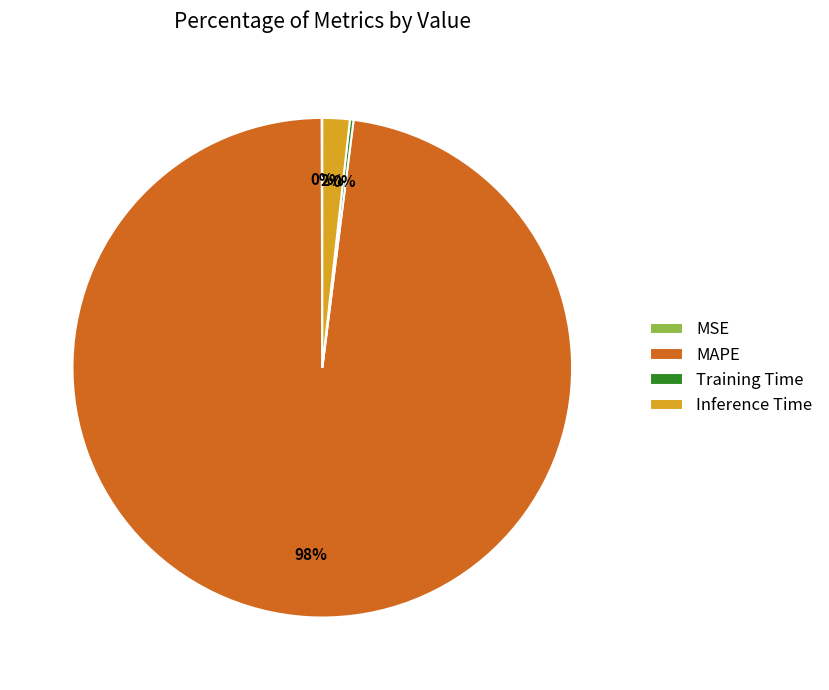

What is the largest slice in the pie chart?

MAPE